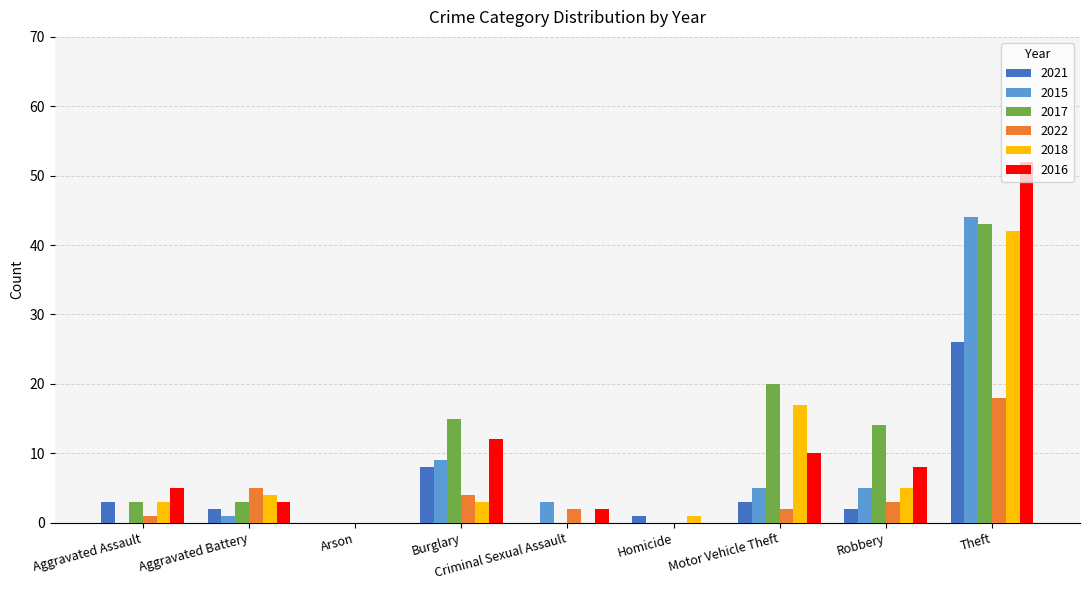

How many data points does each series have?

9